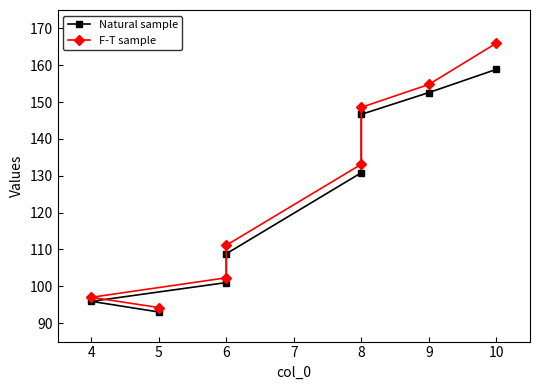

What is the spread (max minus min) of values at 8?

1.9